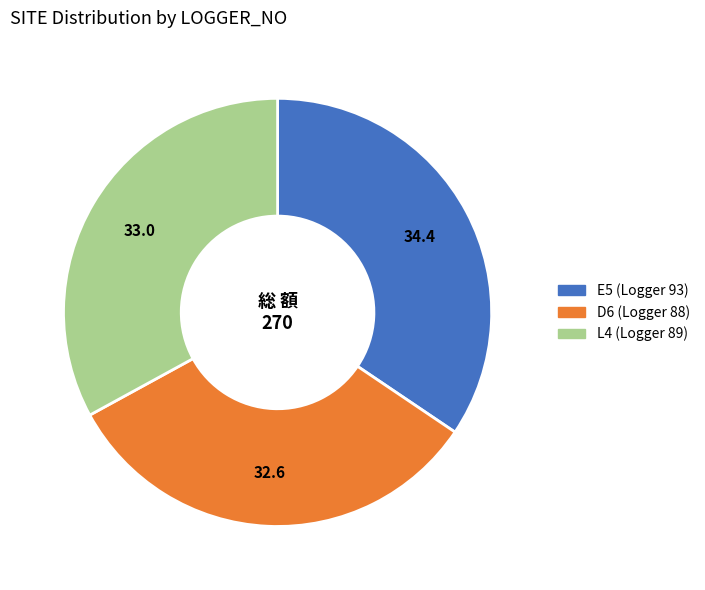

How many segments does this pie chart have?

3